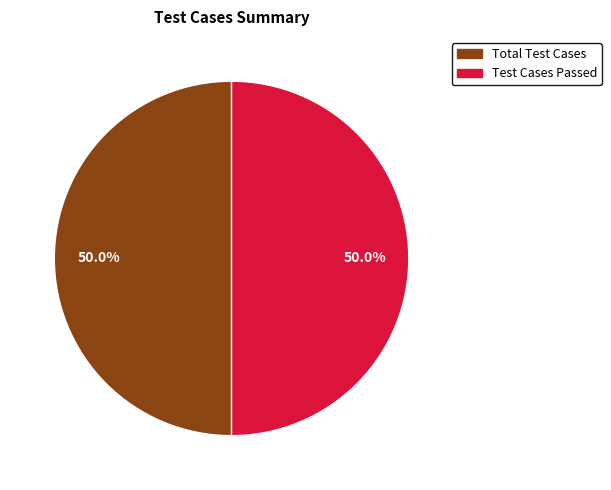

What portion of the pie excludes Test Cases Passed?

50.0%